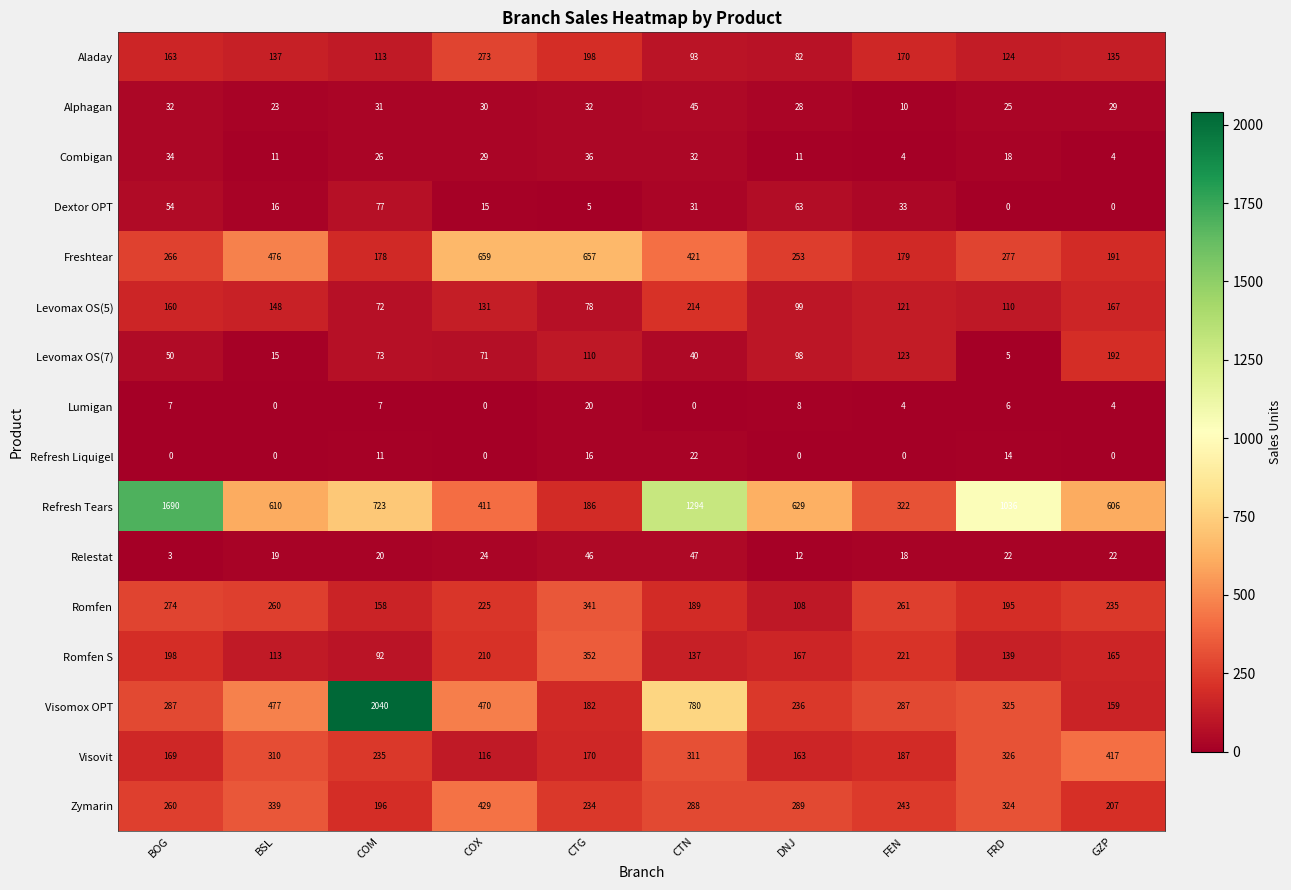

Is it true that Visovit equals 87 at CTN?

False